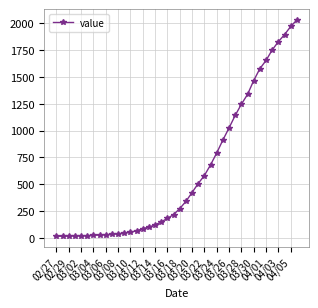

What is the sum of all values?

24656